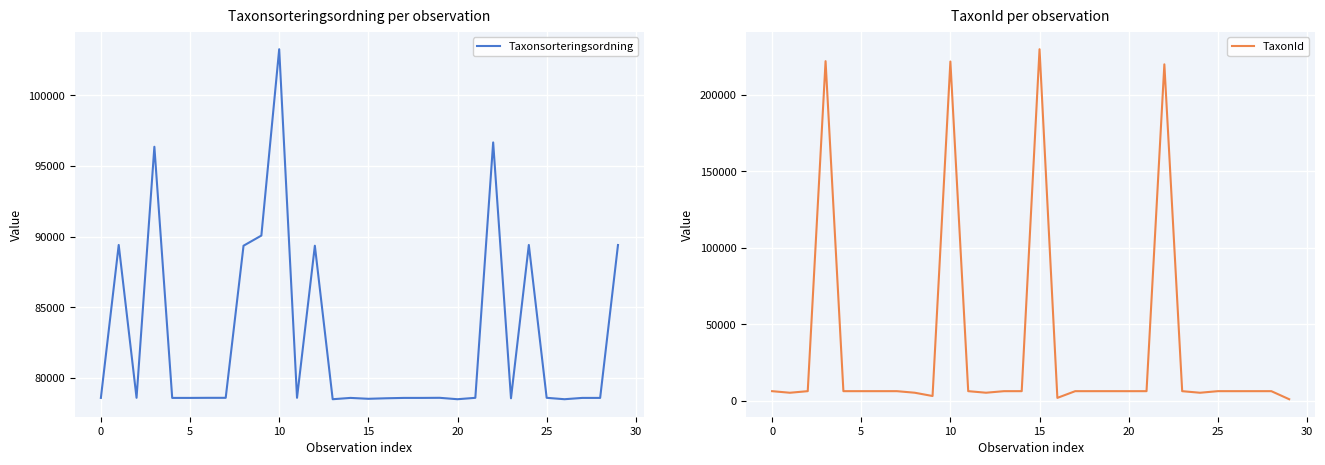

The TaxonId series shows 6462 at 0. True or false?

True